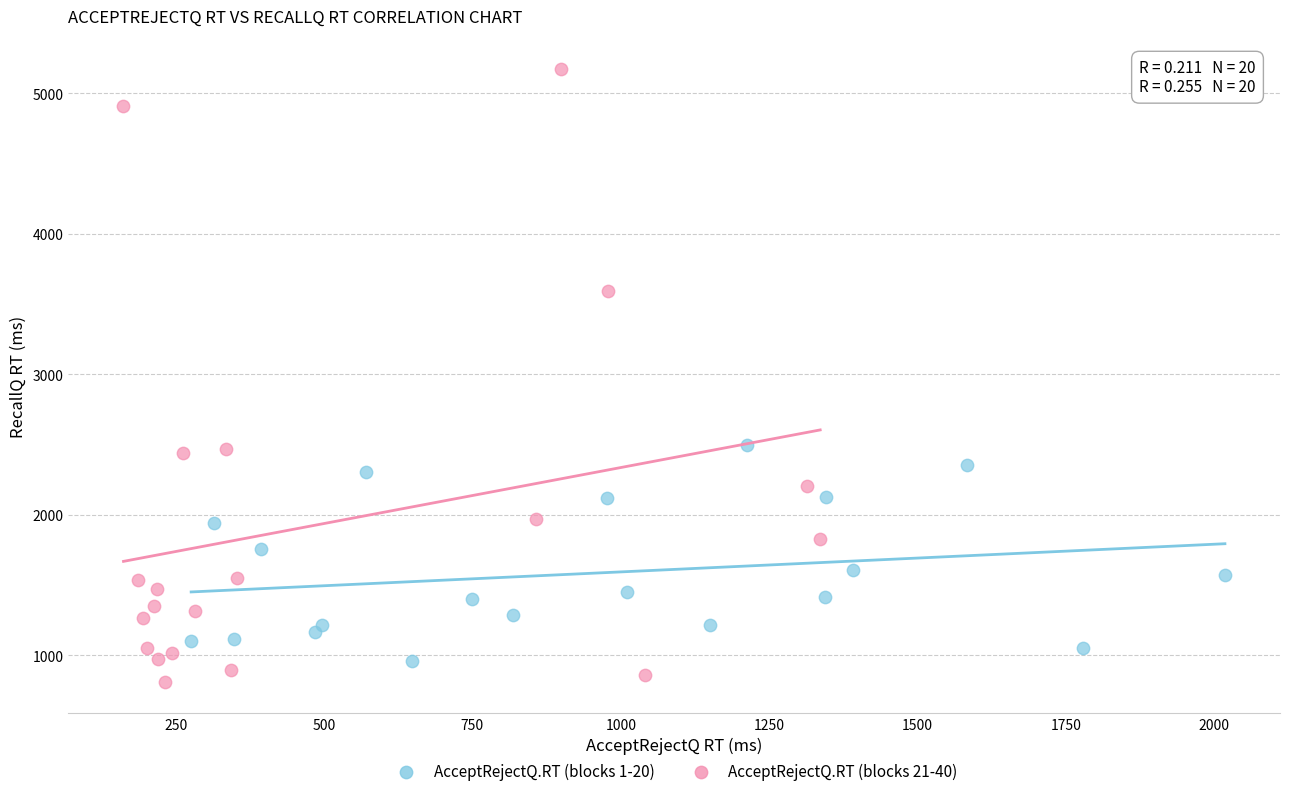

Which series has the largest Y range (max minus min)?

AcceptRejectQ.RT (blocks 21-40)